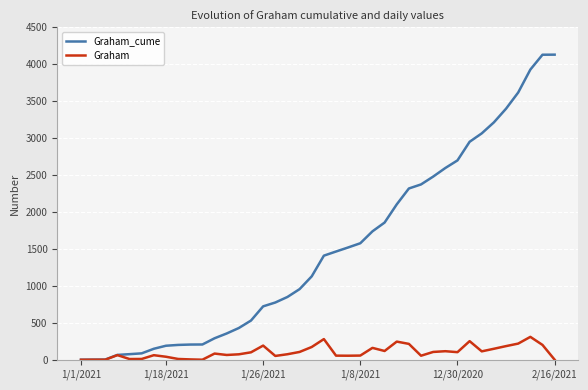

Which series has the largest range (max minus min)?

Graham_cume